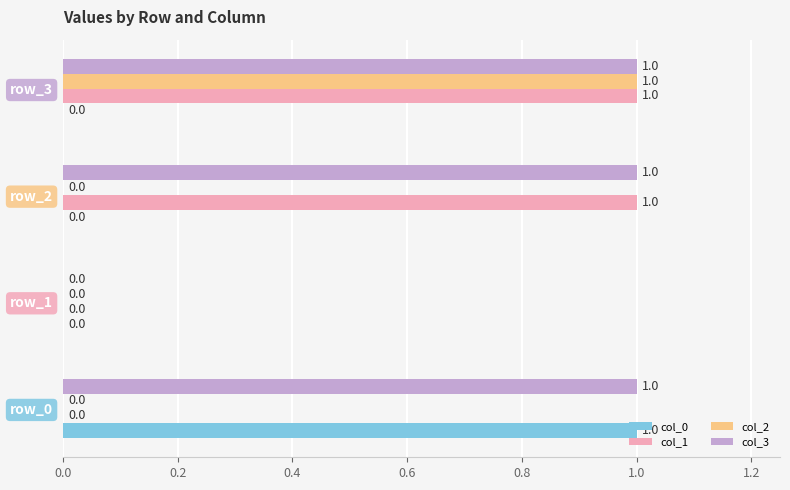

How many col_0 values are between 0 and 1?

4